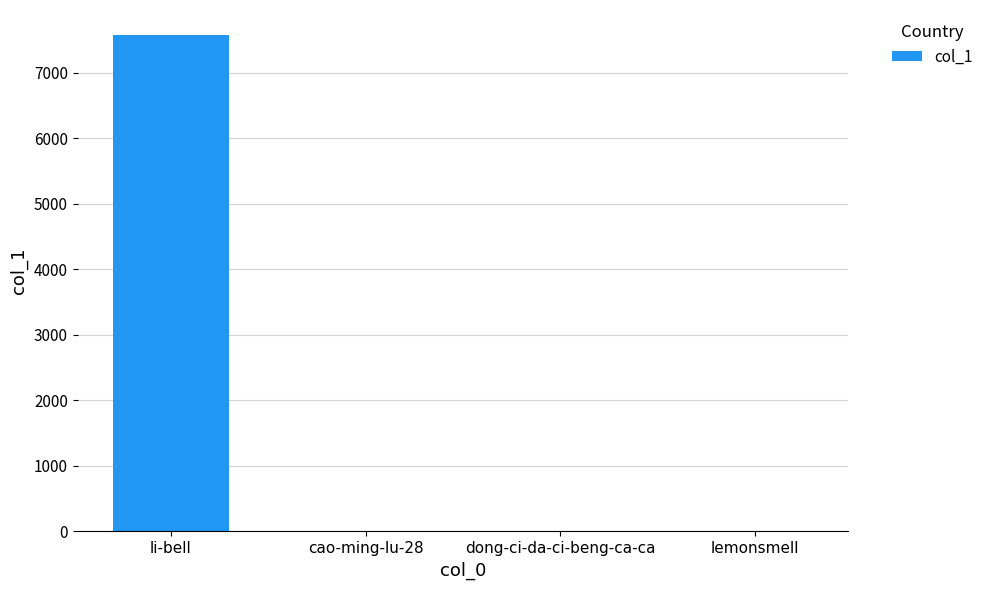

The chart shows a value of 0 at lemonsmell. True or false?

True